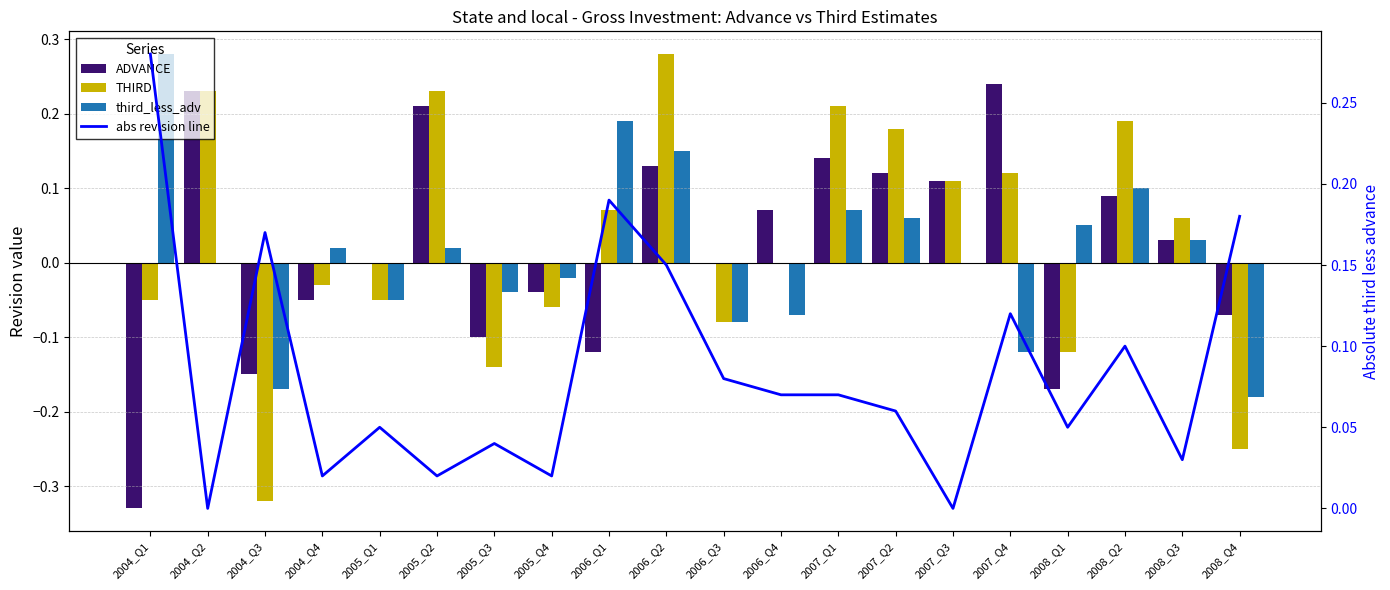

Which series has the widest spread of values?

THIRD